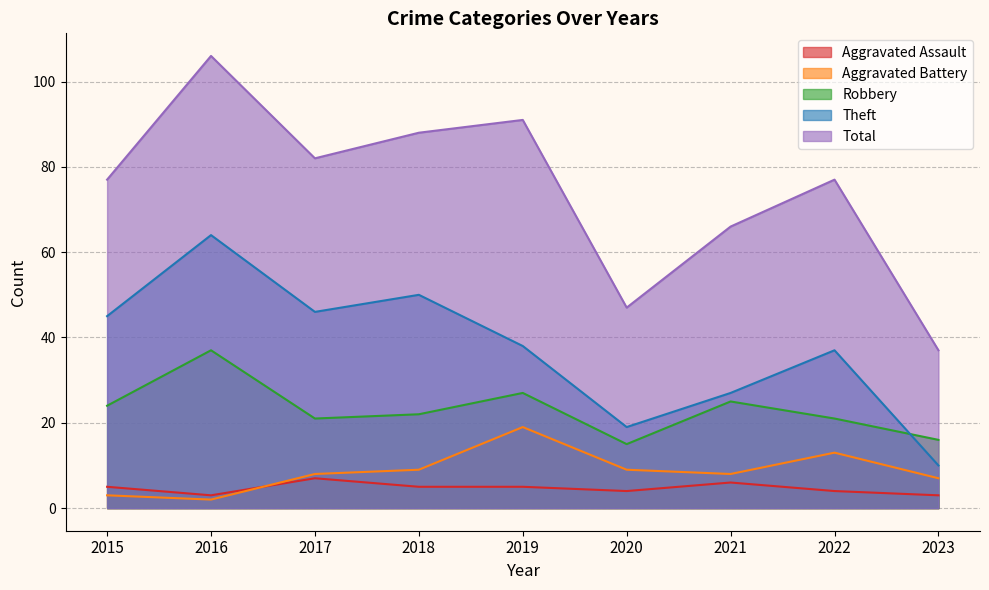

Reading right to left, what are all the values shown in this chart?

Aggravated Assault: 2023=3	2022=4	2021=6	2020=4	2019=5	2018=5	2017=7	2016=3	2015=5
Aggravated Battery: 2023=7	2022=13	2021=8	2020=9	2019=19	2018=9	2017=8	2016=2	2015=3
Robbery: 2023=16	2022=21	2021=25	2020=15	2019=27	2018=22	2017=21	2016=37	2015=24
Theft: 2023=10	2022=37	2021=27	2020=19	2019=38	2018=50	2017=46	2016=64	2015=45
Total: 2023=37	2022=77	2021=66	2020=47	2019=91	2018=88	2017=82	2016=106	2015=77